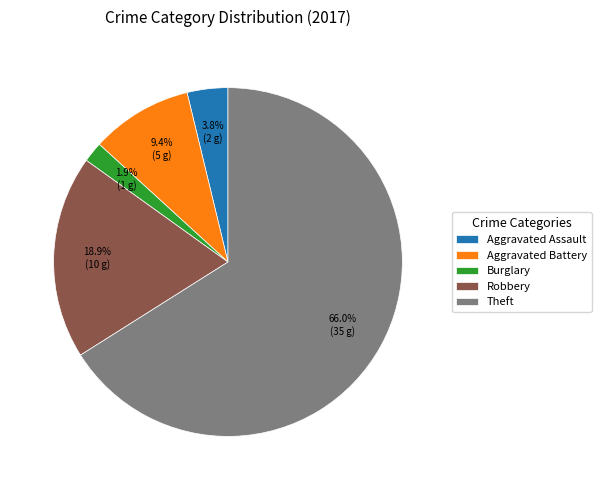

Count the number of slices in the pie.

5